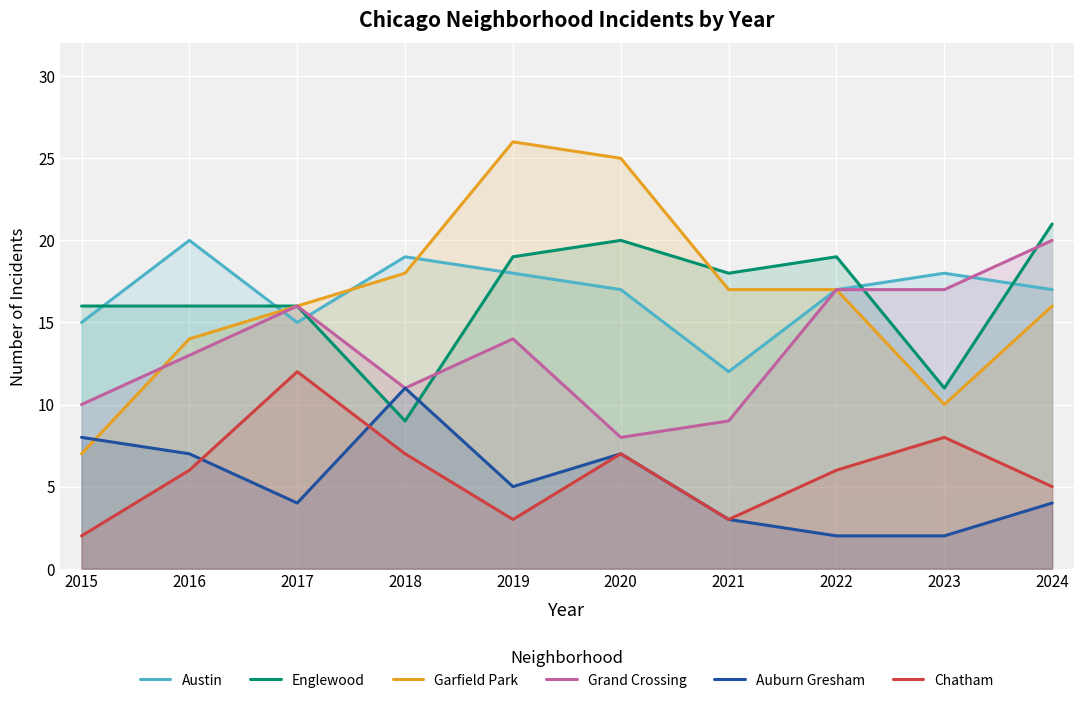

The Englewood series shows 15 at 2018. True or false?

False